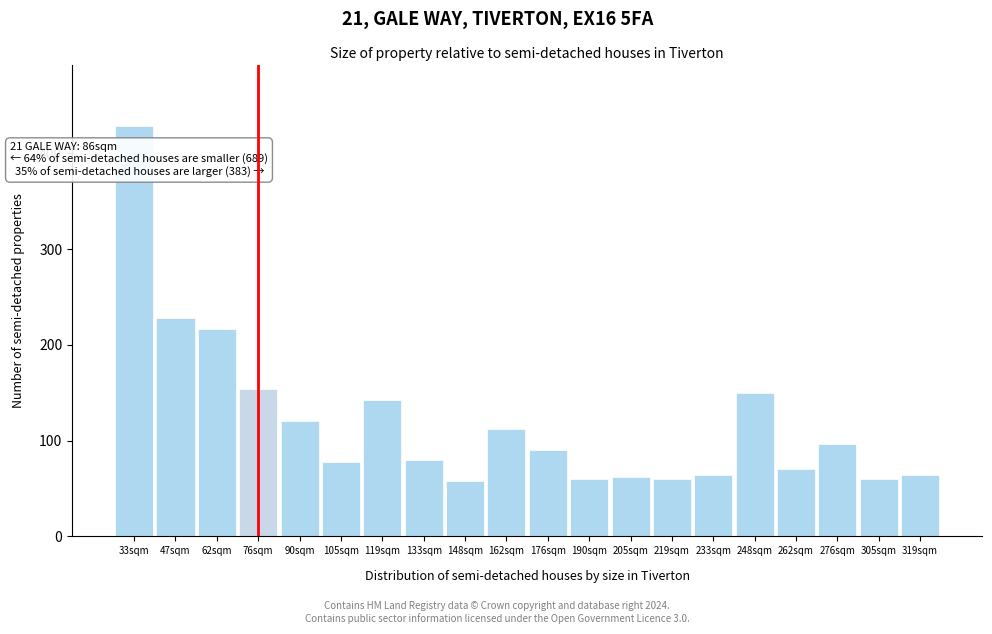

Reading left to right, extract all data points from this chart.

33sqm=428	47sqm=228	62sqm=216	76sqm=154	90sqm=120	105sqm=78	119sqm=142	133sqm=80	148sqm=58	162sqm=112	176sqm=90	190sqm=60	205sqm=62	219sqm=60	233sqm=64	248sqm=150	262sqm=70	276sqm=96	305sqm=60	319sqm=64